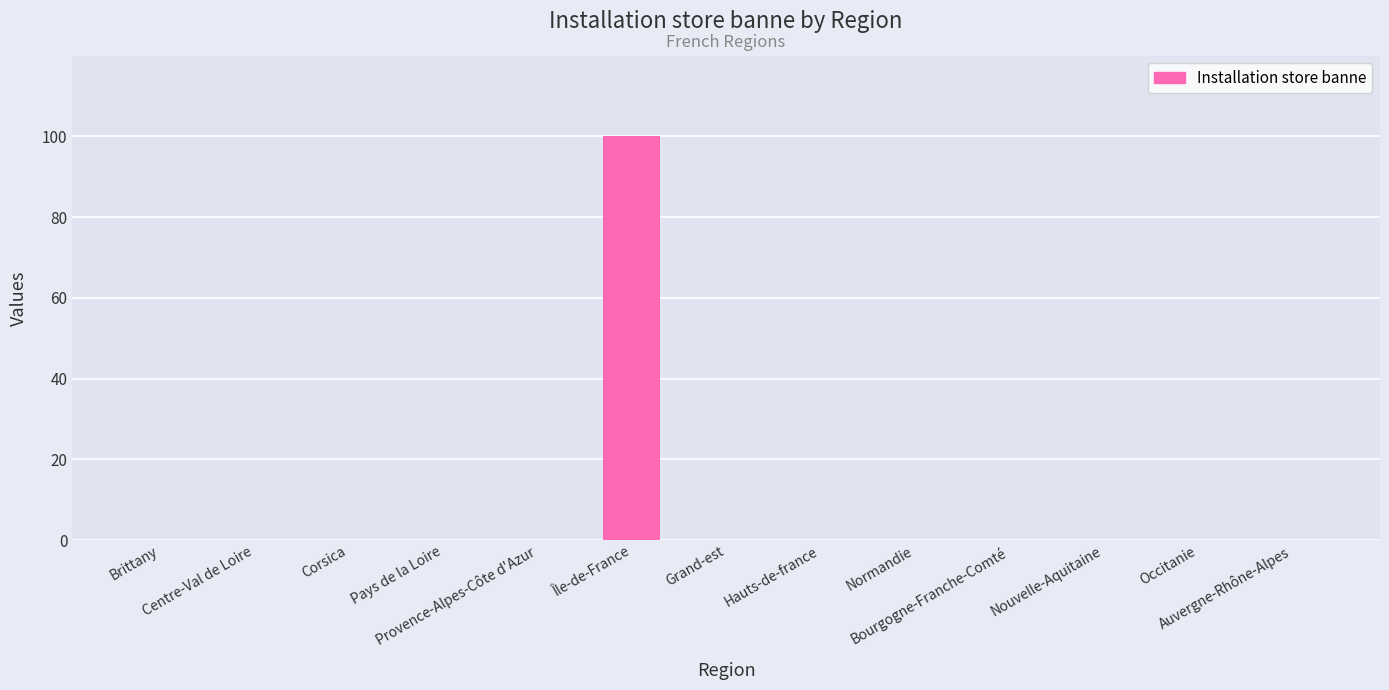

What is the greatest value displayed?

100